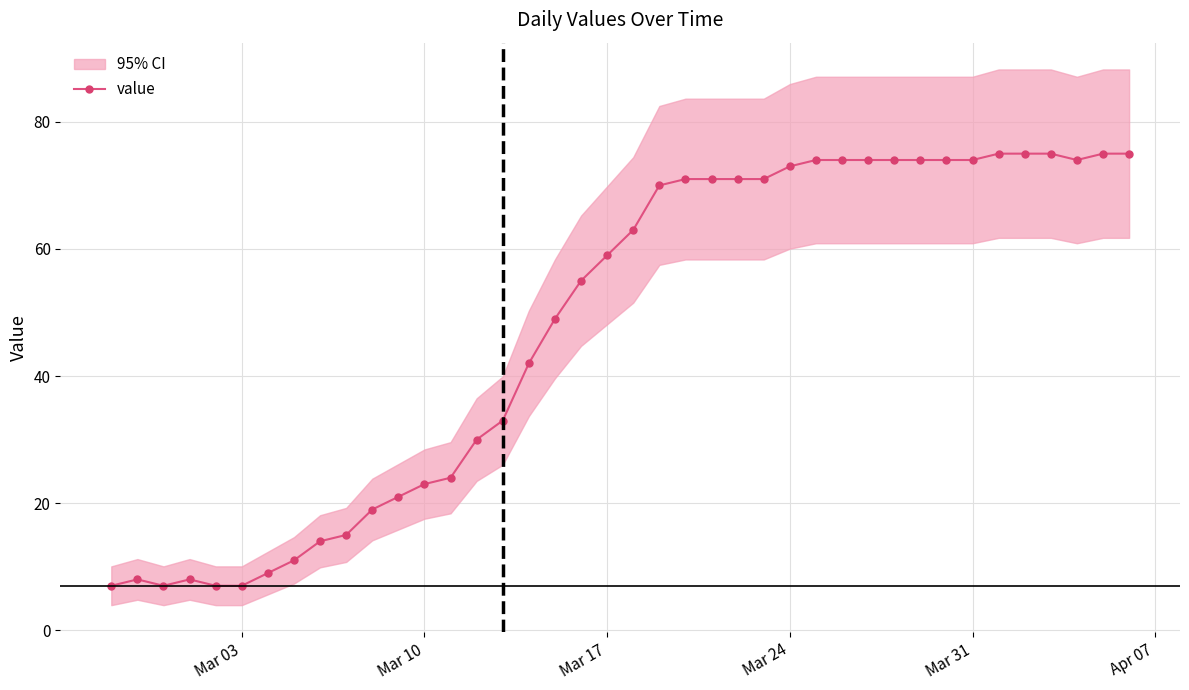

True or false: value has more than 1 points higher than both neighbors.

True